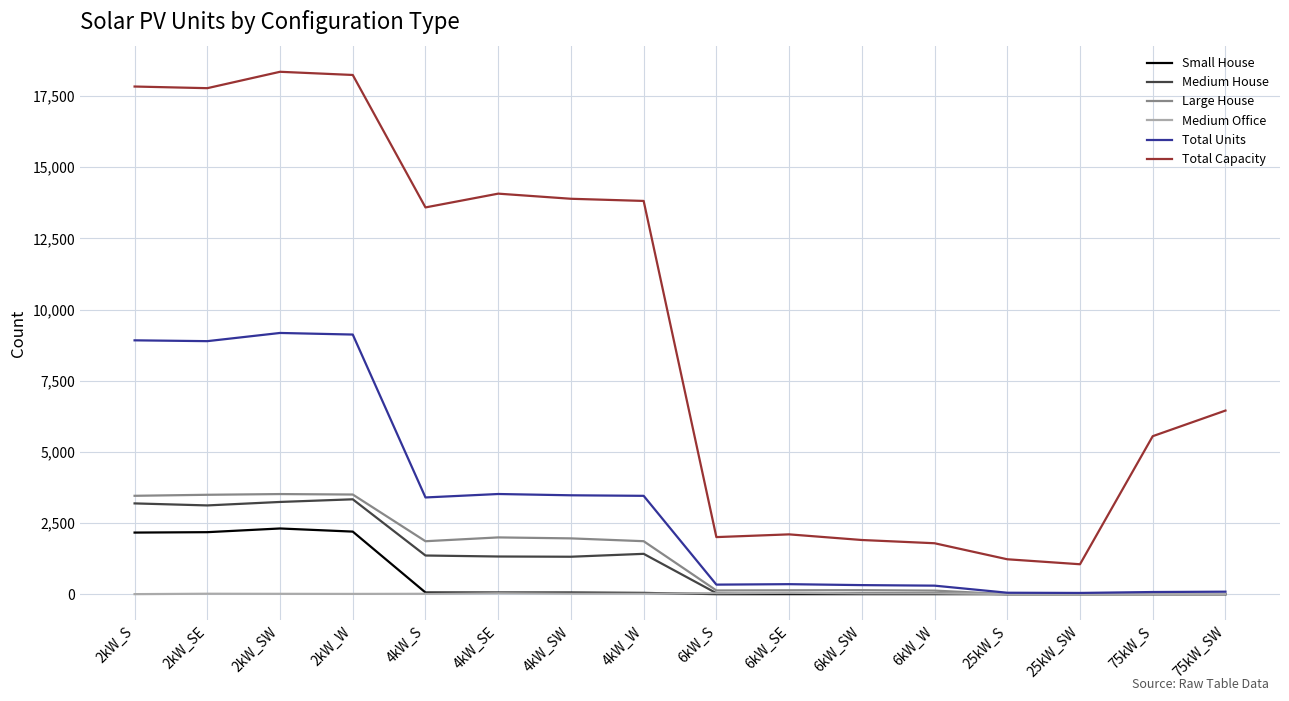

True or false: Large House and Total Capacity intersect in this chart.

False